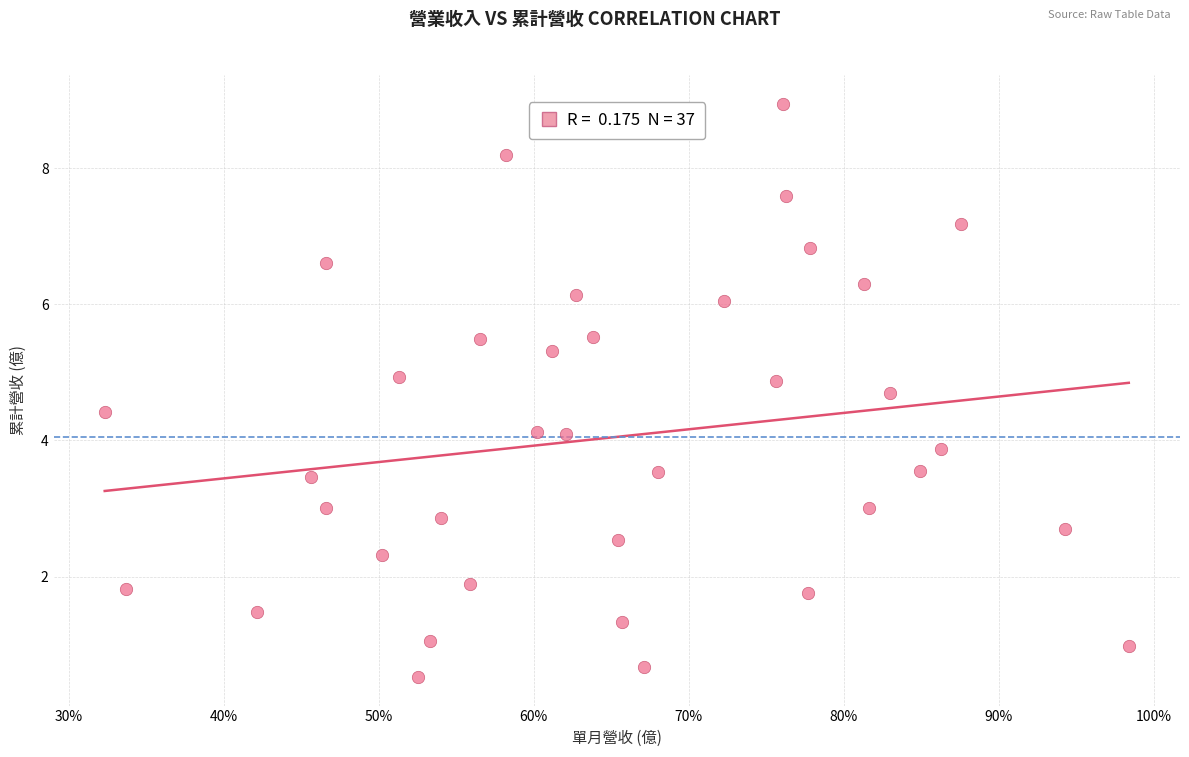

What is the range of X values (max minus min)?

0.7